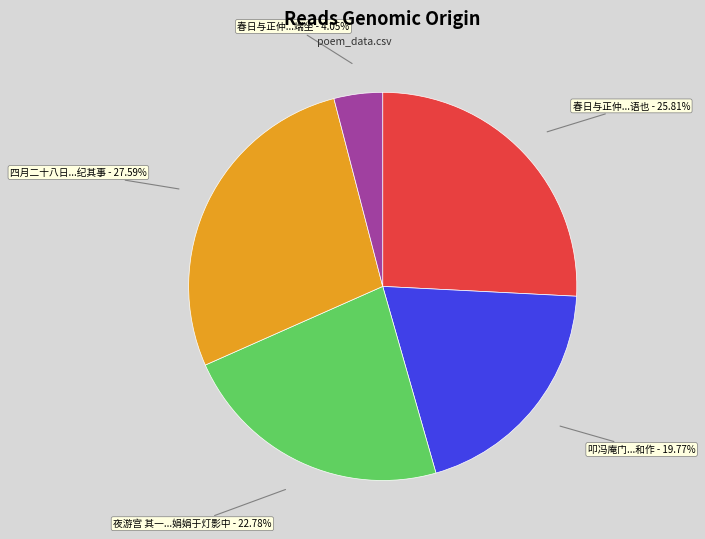

Does any single category account for the majority?

No